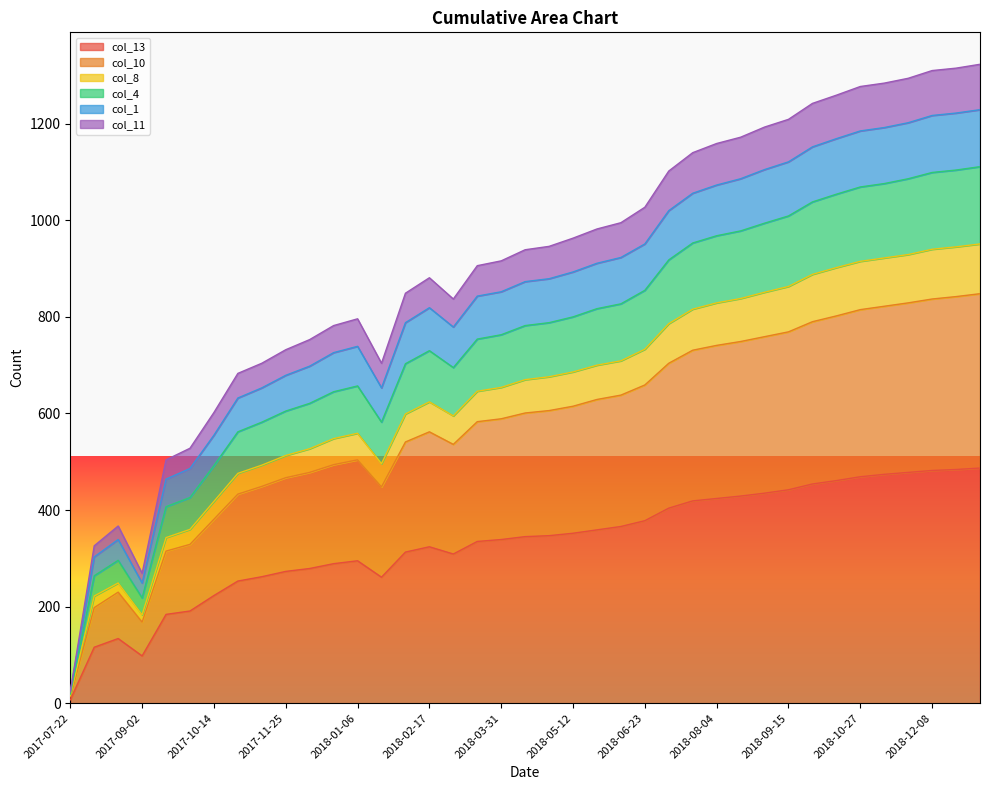

How many series are shown in this chart?

6